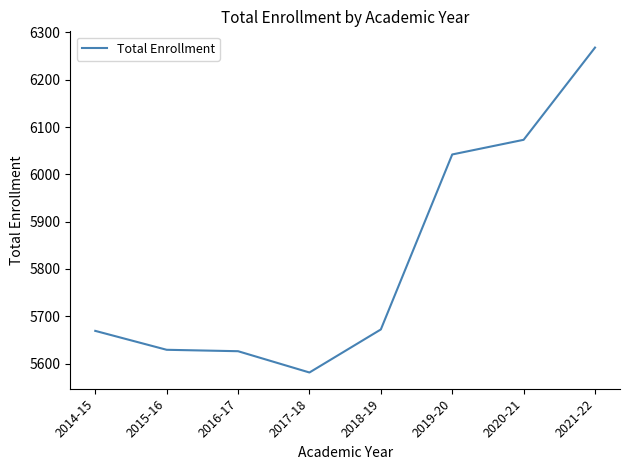

Is it true that the value at 2015-16 is 1508?

False